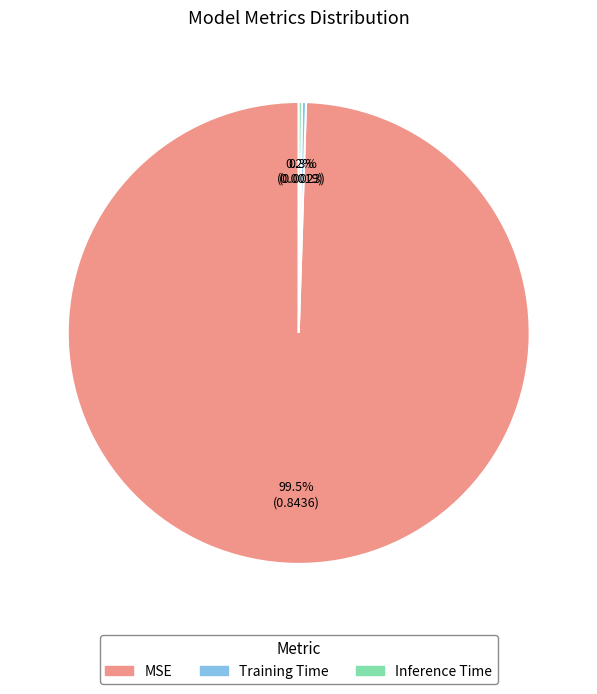

What is the largest slice in the pie chart?

MSE